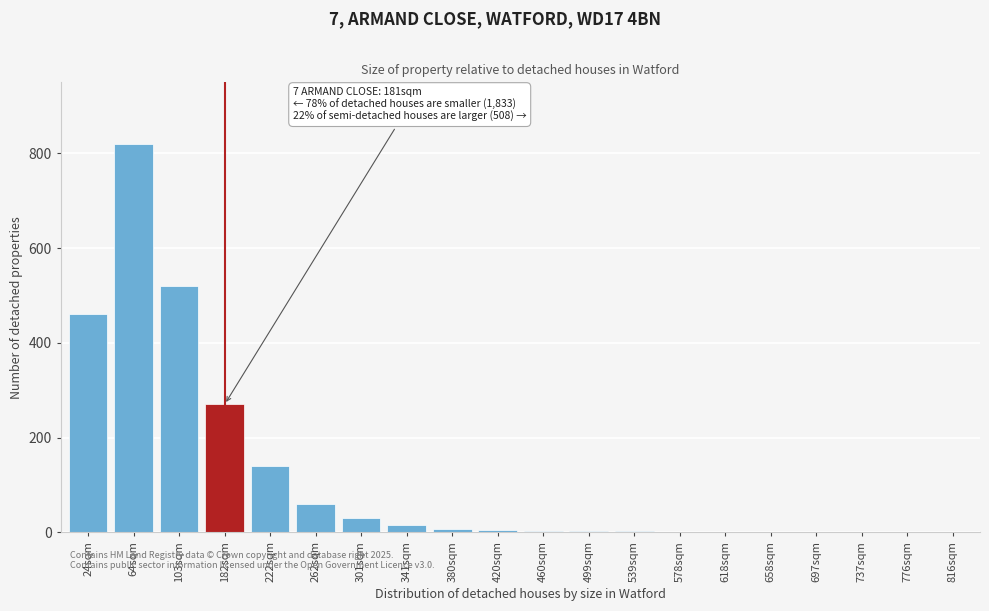

Where is the data nearest to the value 410?

24sqm